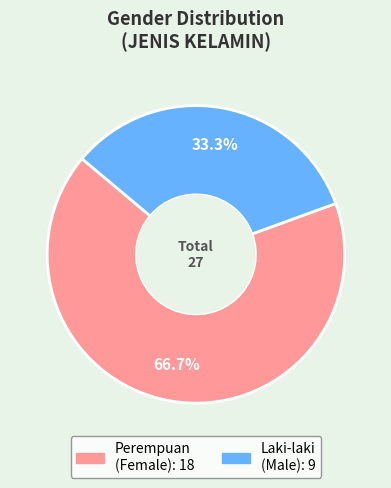

Is there a majority slice in this chart?

Yes